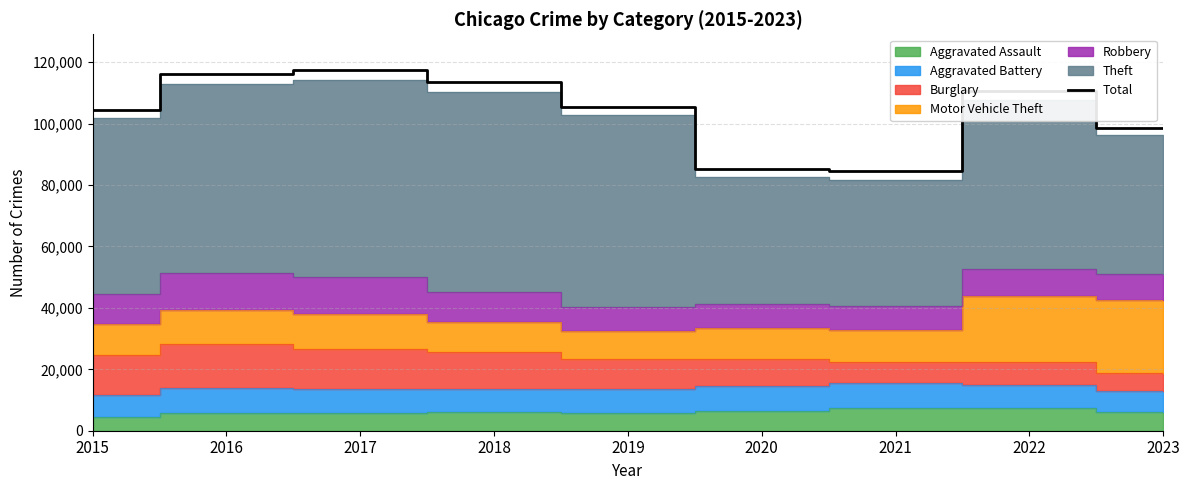

What is the difference between the values at 2016 and 2015?

11726